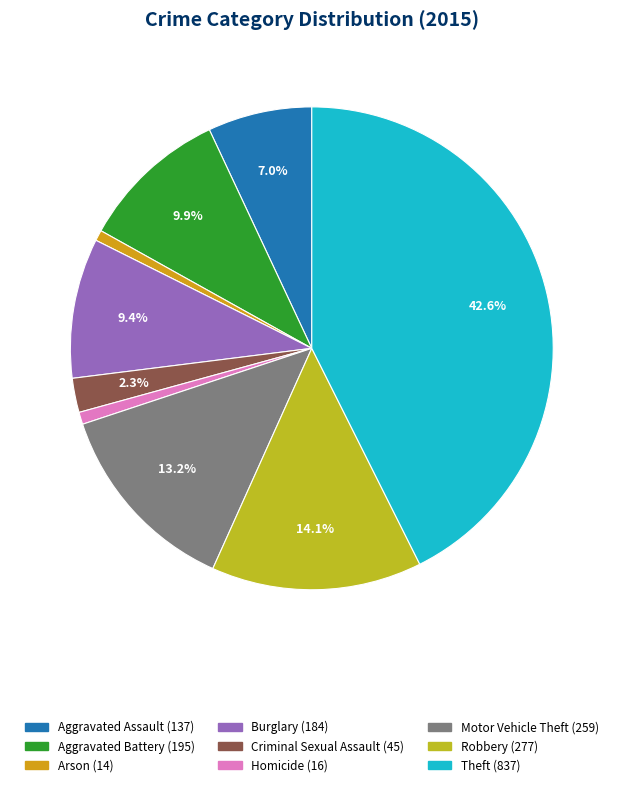

To the nearest percent, what is the average slice percentage?

11%